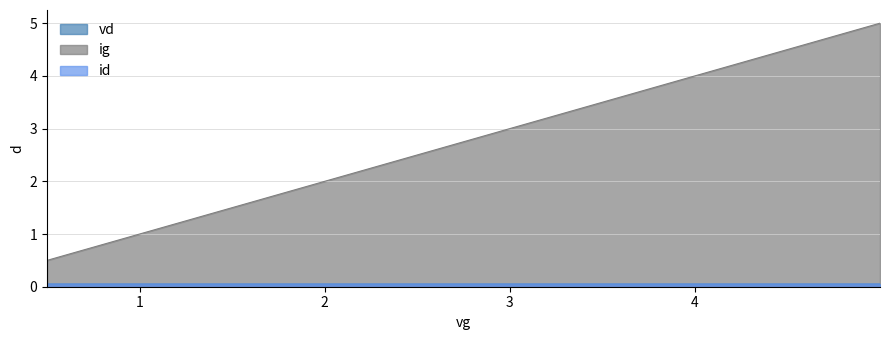

At which label is ig closest to 2?

1.999811